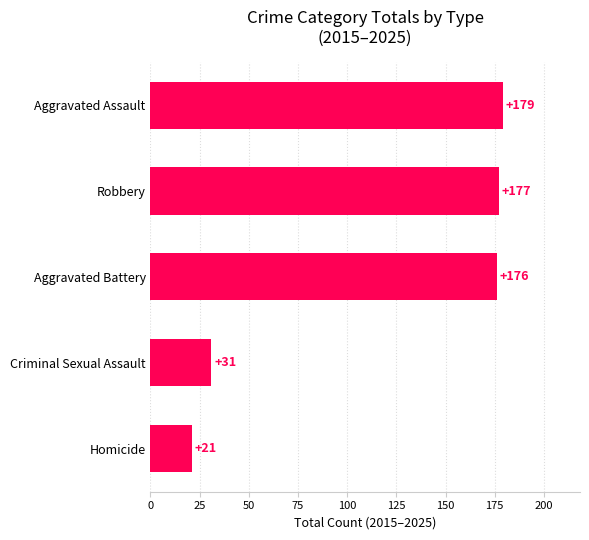

Rank the categories by value from highest to lowest.

Aggravated Assault, Robbery, Aggravated Battery, Criminal Sexual Assault, Homicide